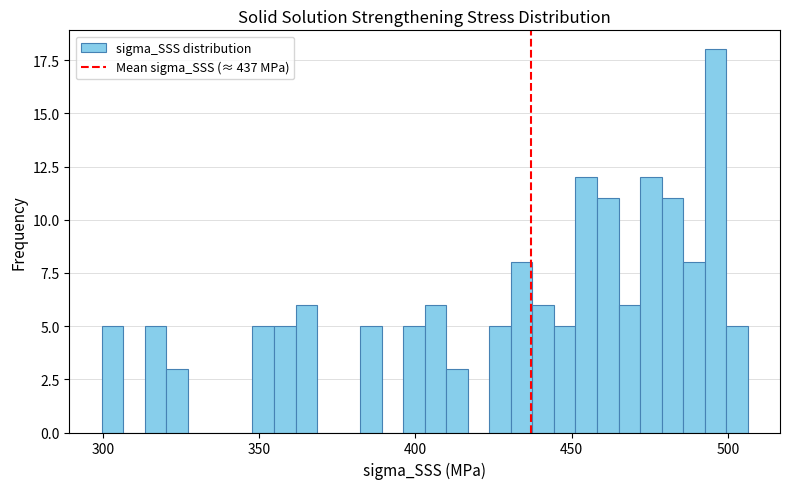

Around what value on the x-axis is the tallest bar? Give the approximate position of its centre, as read against the axis.

495